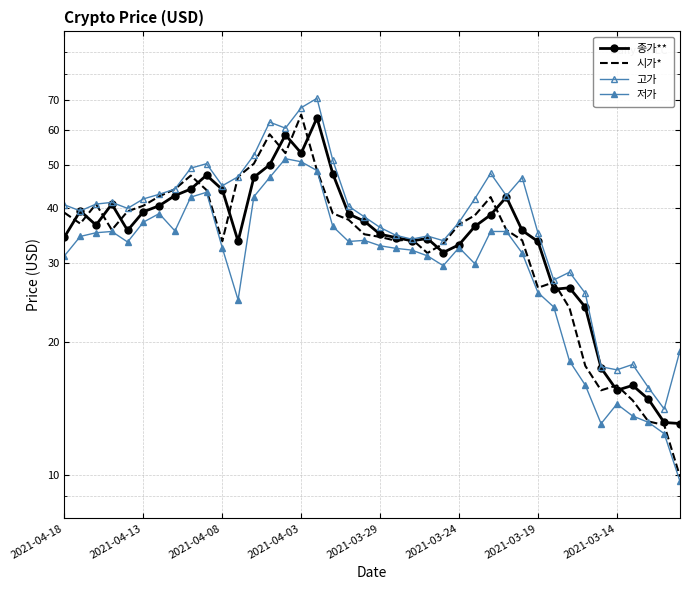

How many lines are shown in the chart?

4